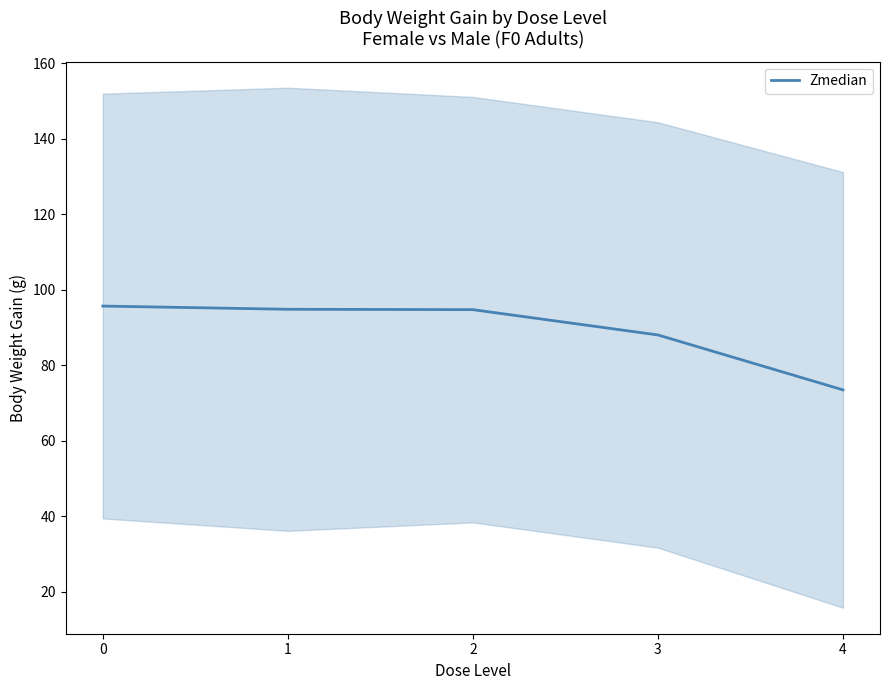

Does the chart display data point markers on the line(s)?

No